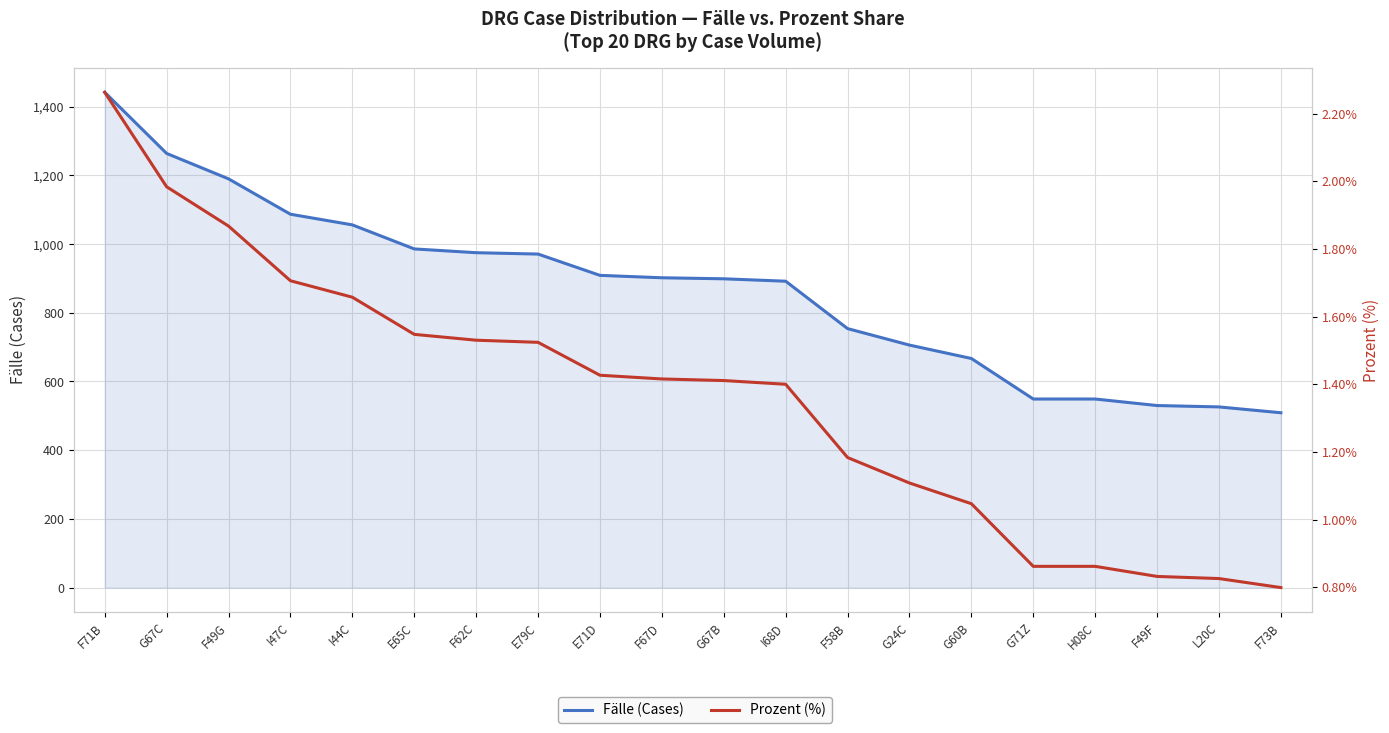

Rank the series at G67B from lowest to highest value.

Prozent (%), Fälle (Cases)